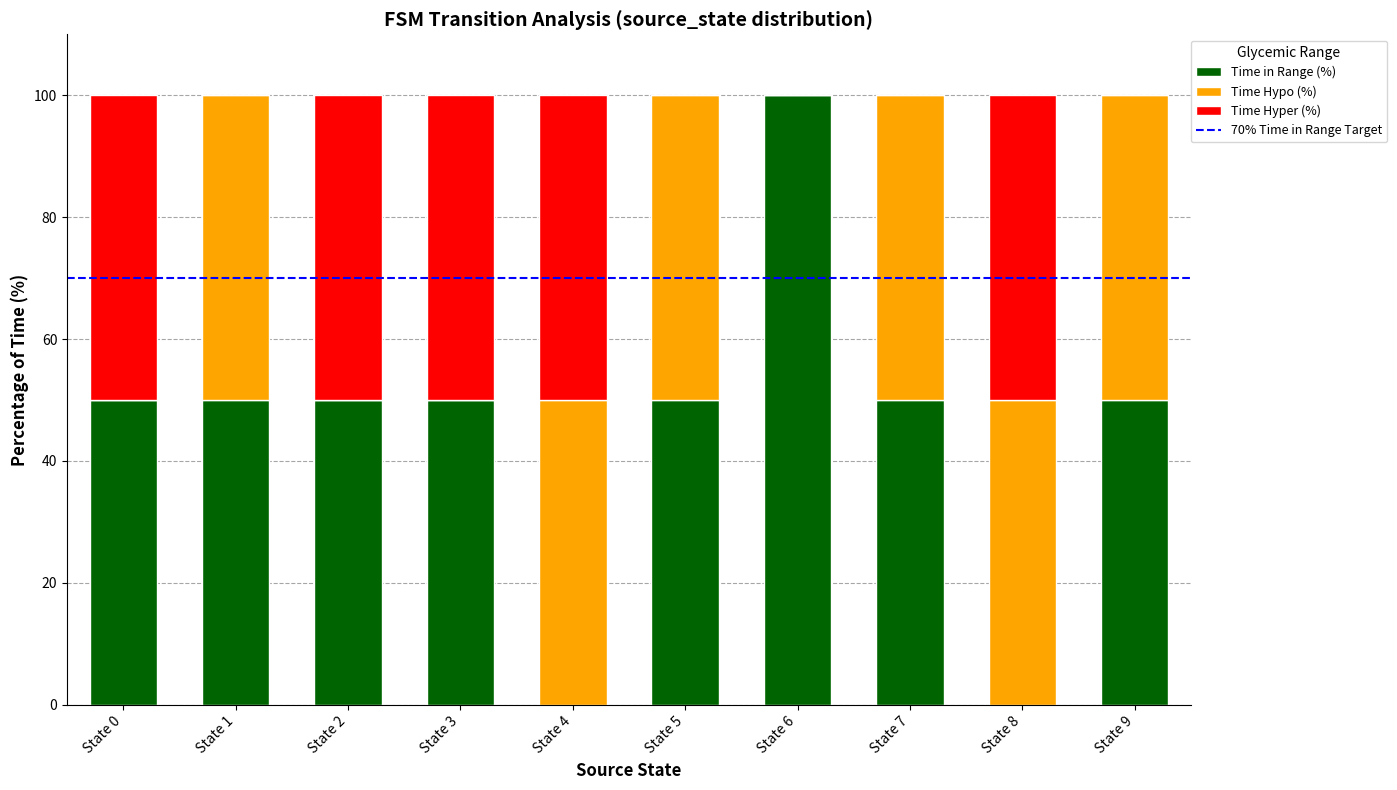

What is the total value across all series at State 4?

100